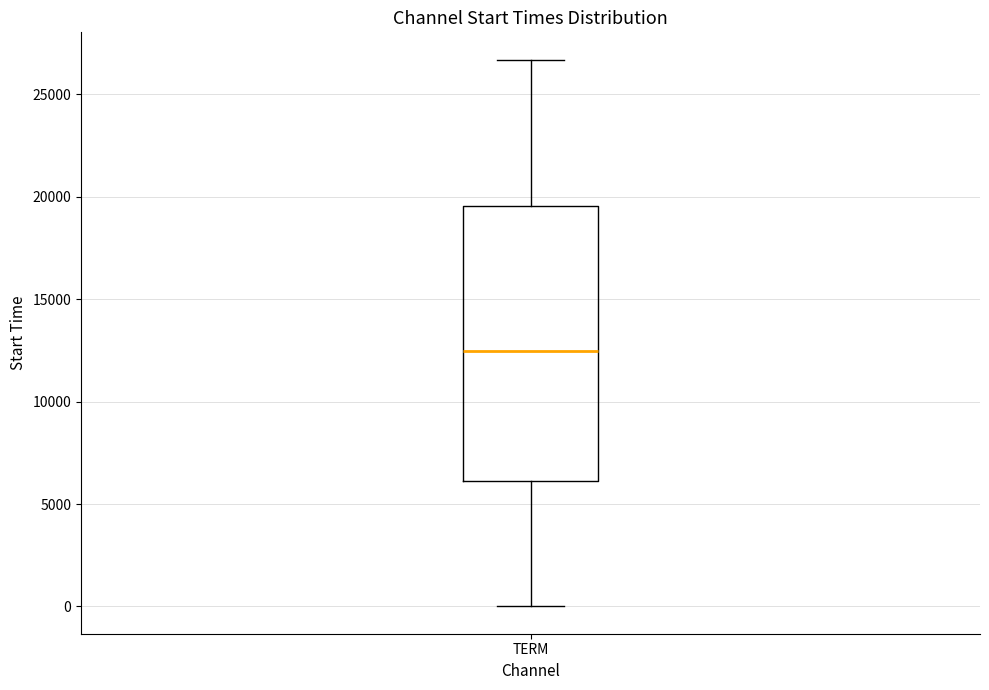

Where does the upper whisker of the box for TERM end on the y-axis? The values are not printed on the chart, so give them approximately, as read against the axis.

26500